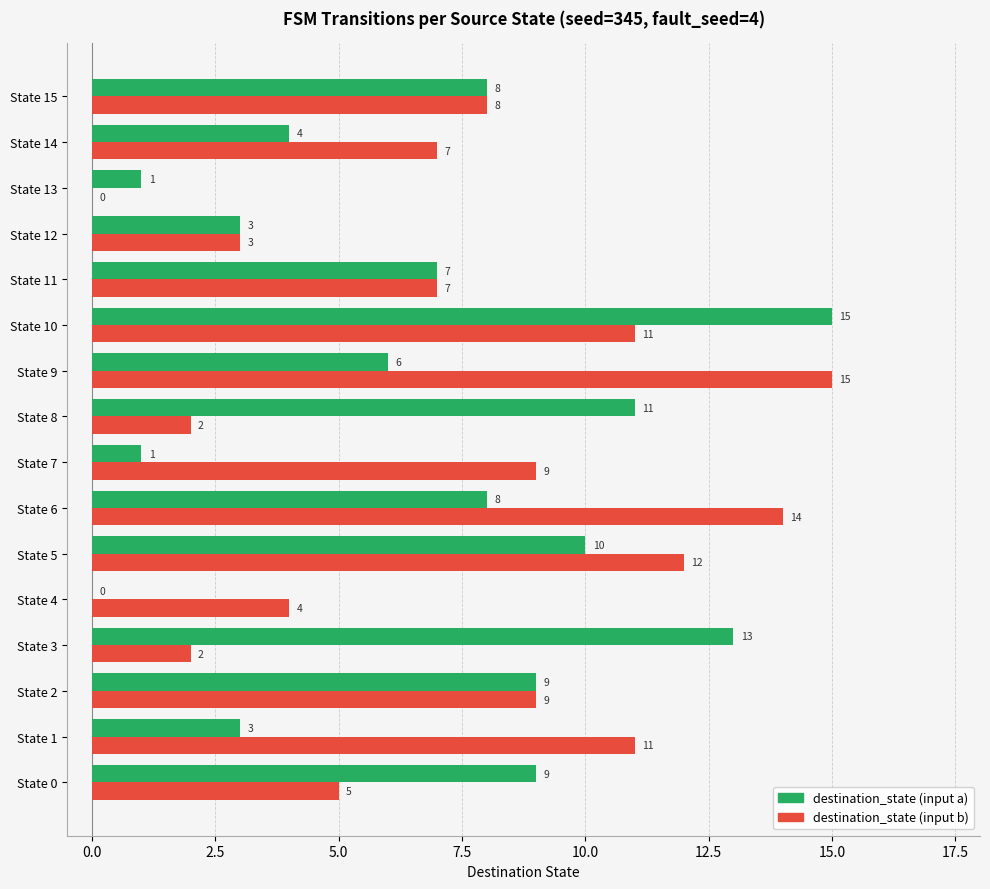

The value of destination_state (input b) at State 13 is 0. True or false?

True